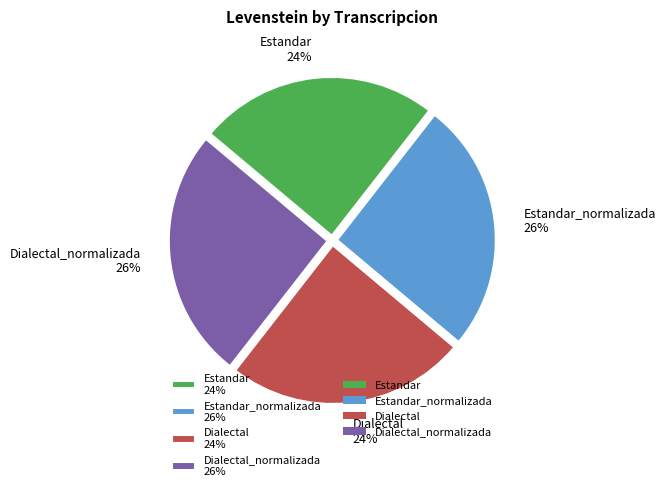

Do Dialectal_normalizada 26% and Estandar_normalizada 26% together represent more than half of the pie?

Yes